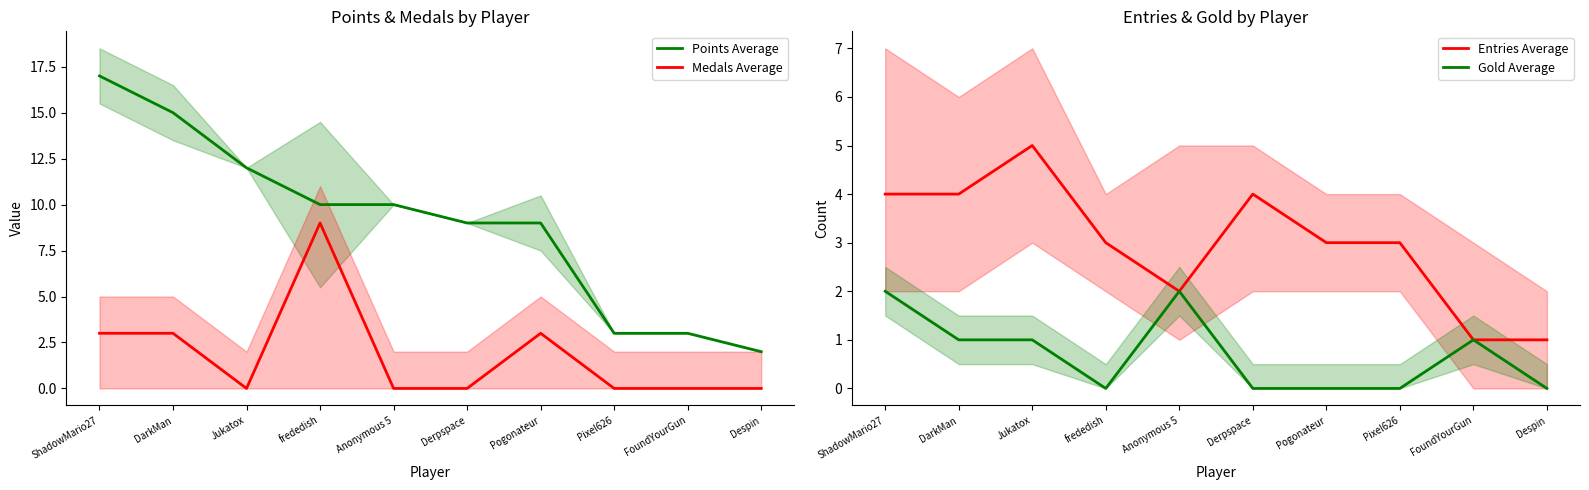

The value of Entries Average at ShadowMario27 is 4. True or false?

True